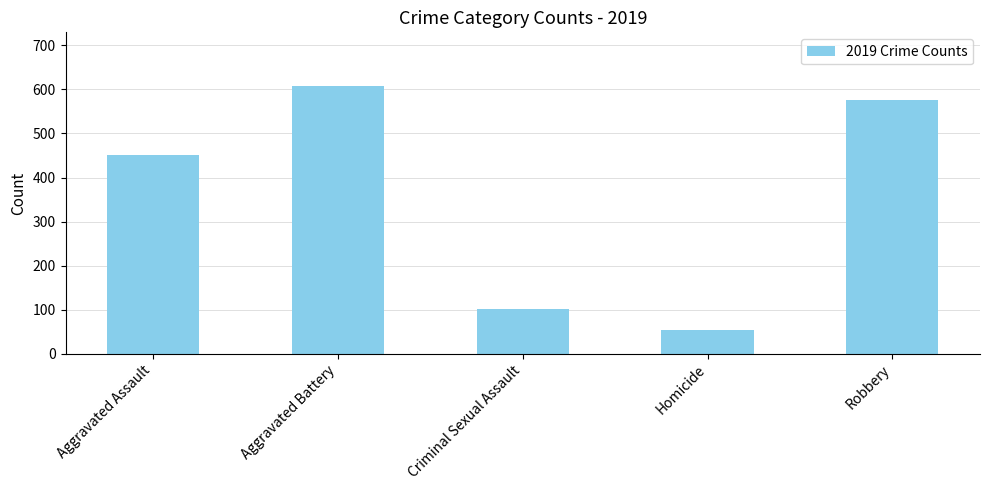

What is the ratio of the value at Criminal Sexual Assault to the value at Aggravated Assault?

0.2